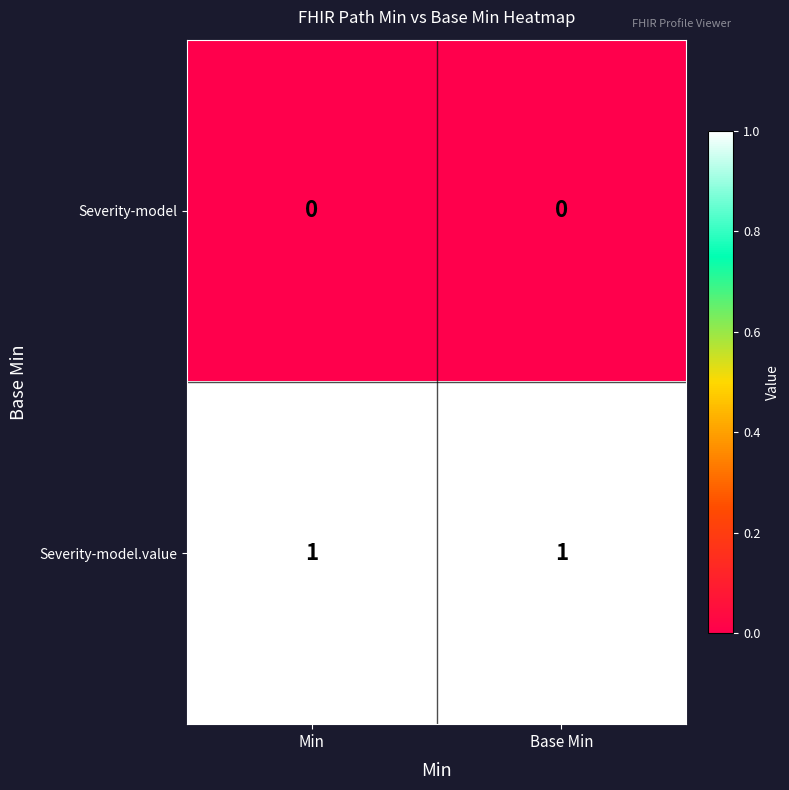

List the series in order of their peak value, highest first.

Severity-model.value, Severity-model